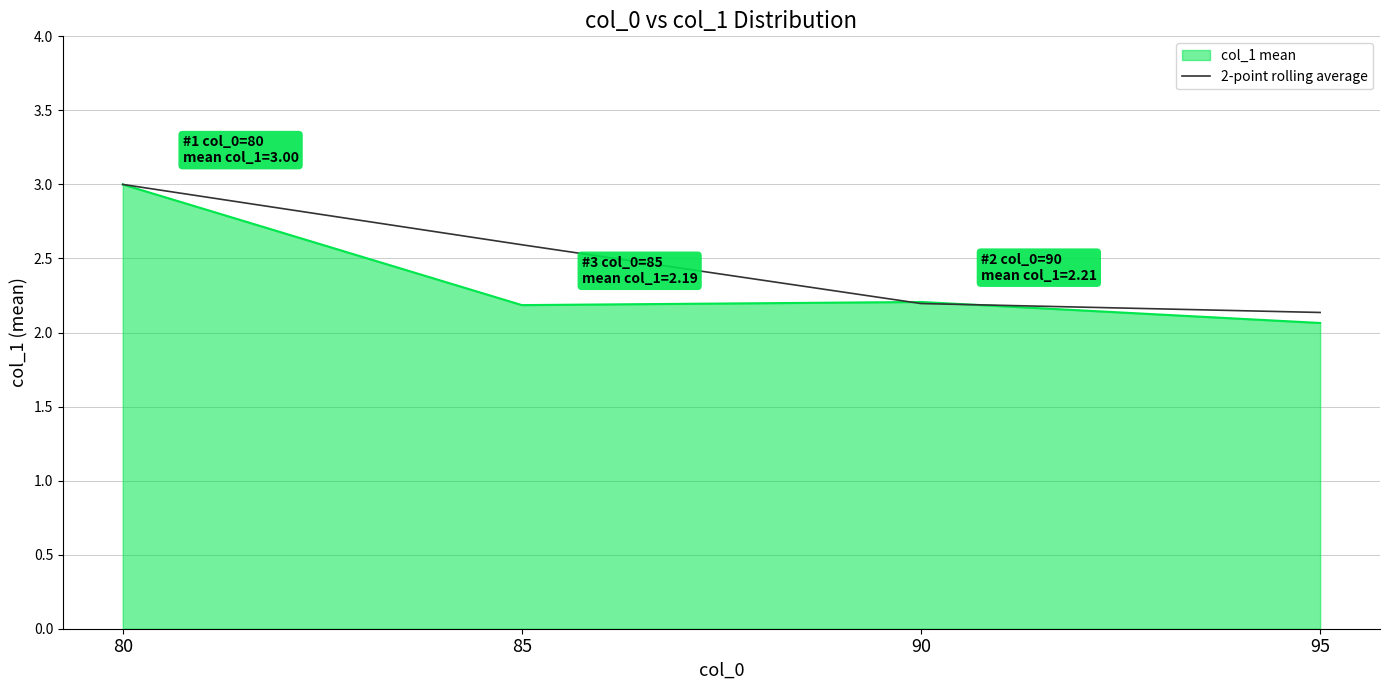

What is the maximum value shown in the chart?

3.0